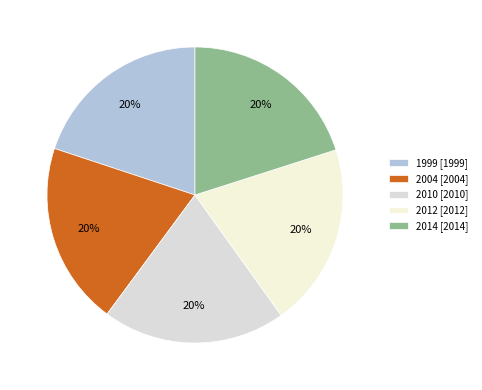

How many slices are in this pie chart?

5